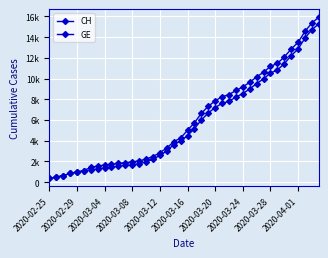

Is this an area chart (filled region under the line)?

No